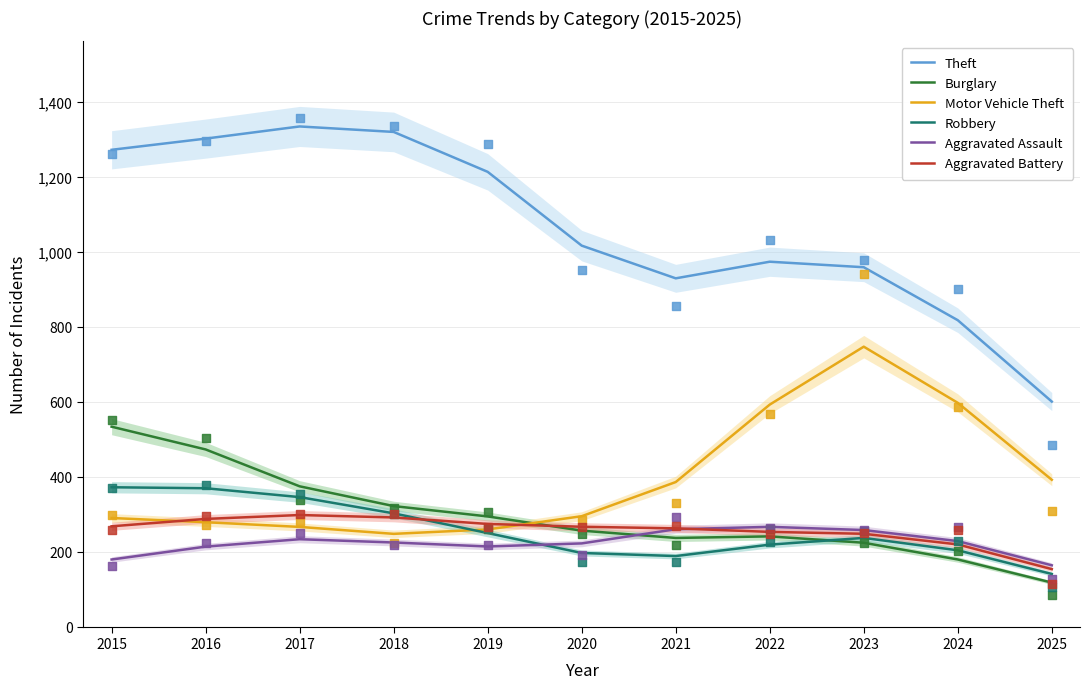

Which series has the largest Y range (max minus min)?

Theft